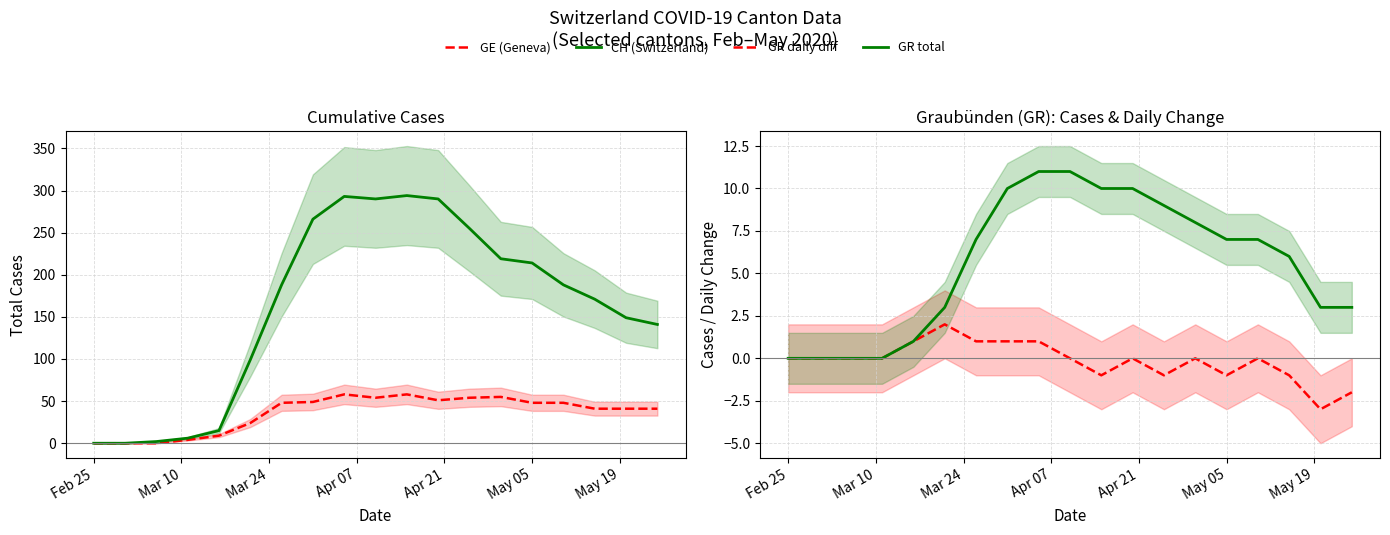

How many data points in CH (Switzerland) are above 188?

8